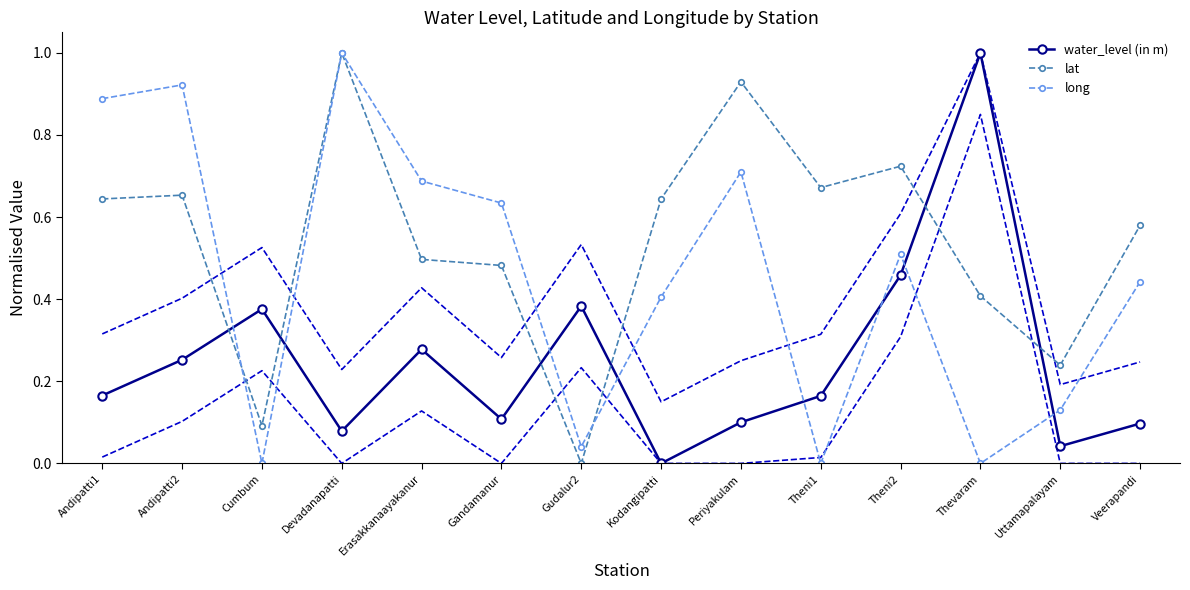

True or false: long has a value of 1.5 at Andipatti2.

False